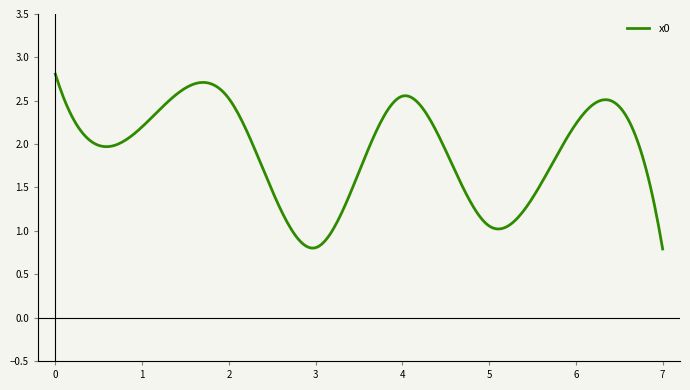

What is the greatest value displayed?

2.8